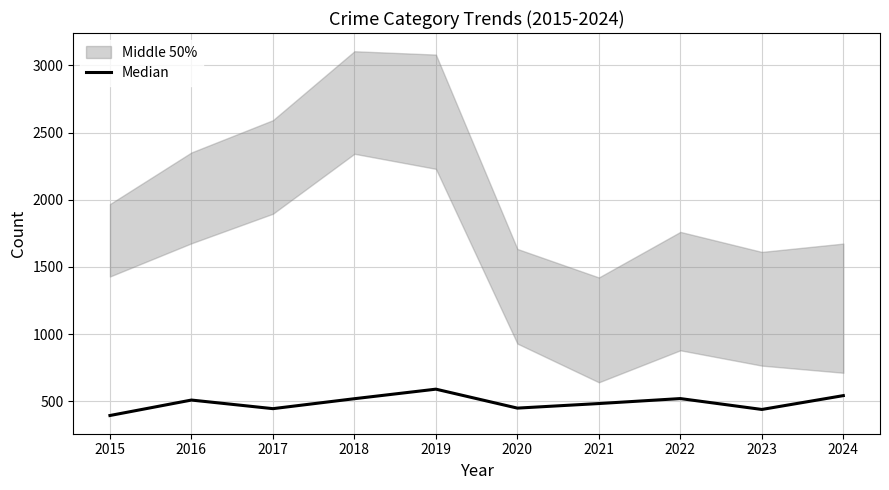

Is this an area chart (filled region under the line)?

No